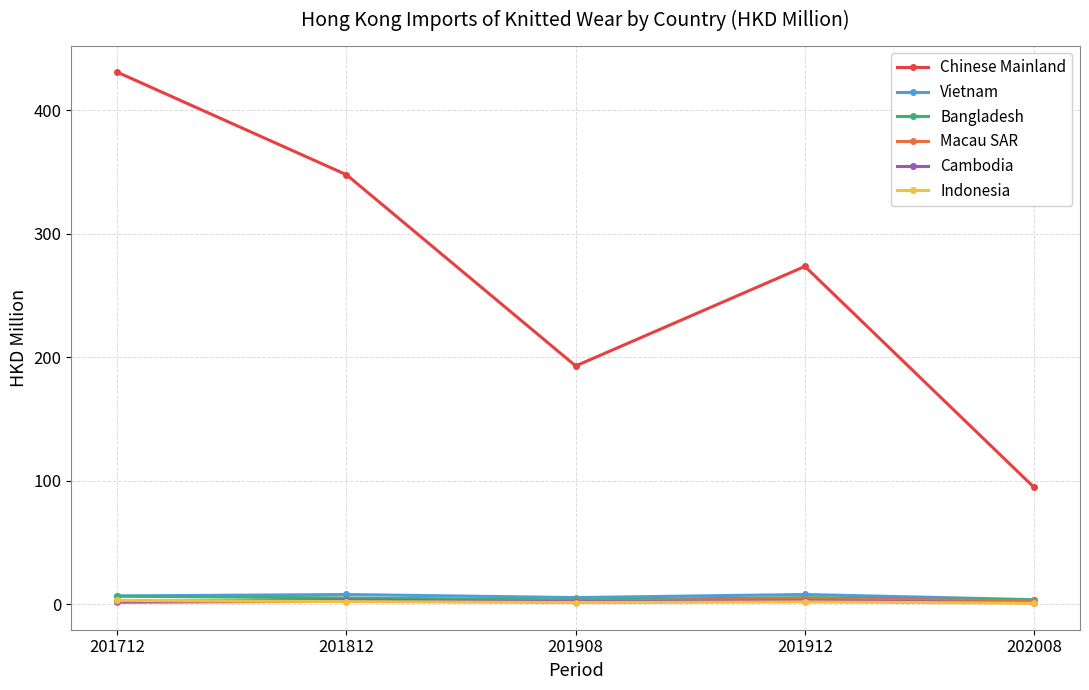

Which series has the largest total across all categories?

Chinese Mainland